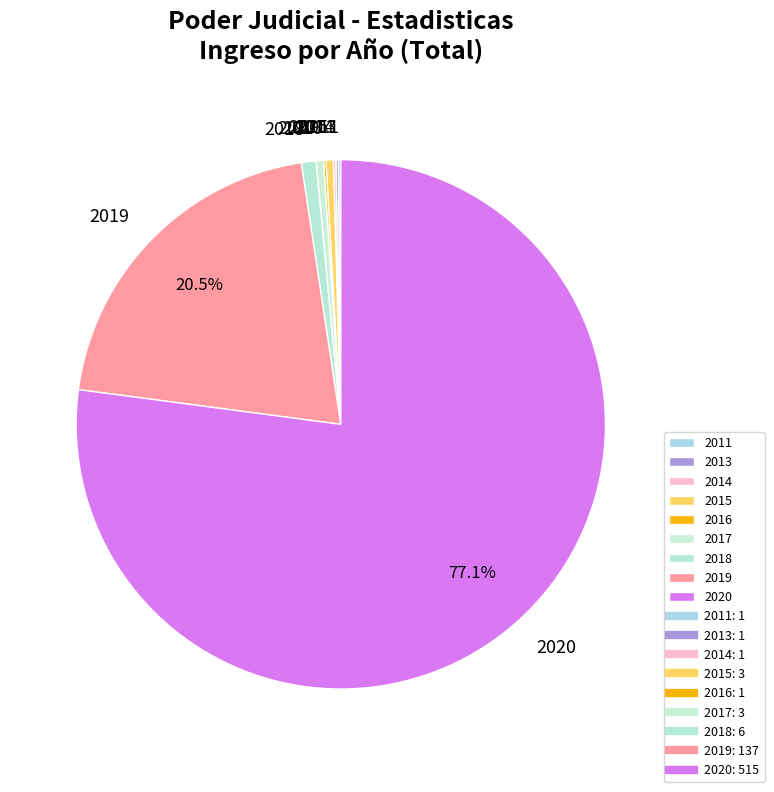

Combined, do 2017 and 2020 account for over 50%?

Yes